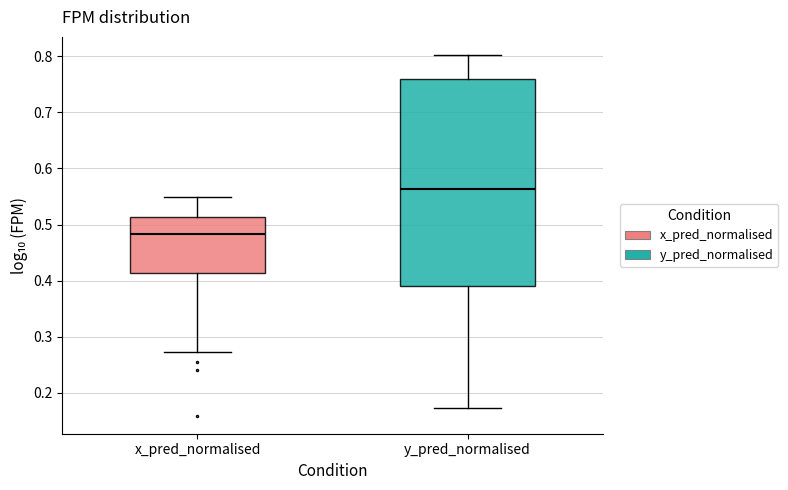

Which box's median line is the highest?

y_pred_normalised